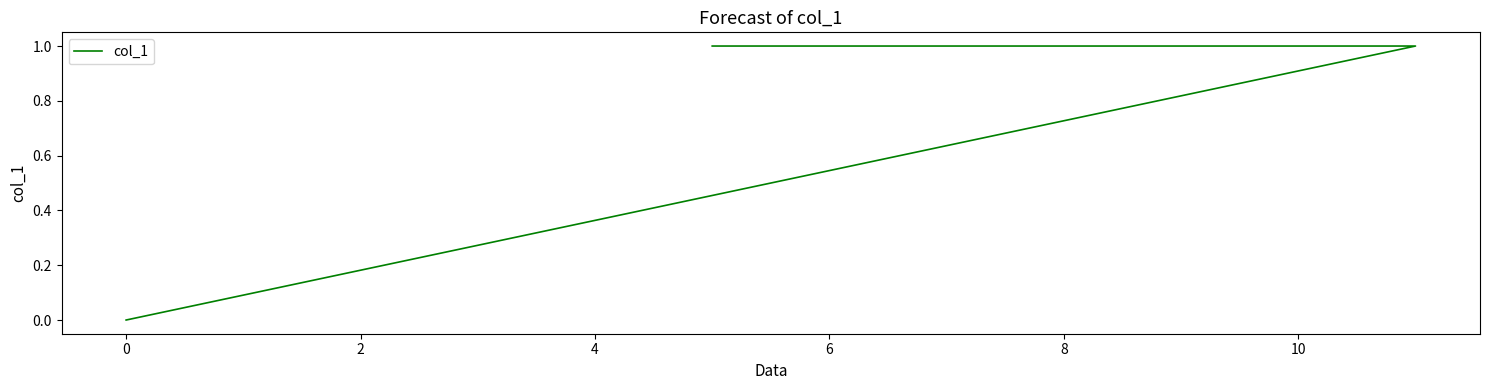

How many lines are shown in the chart?

1